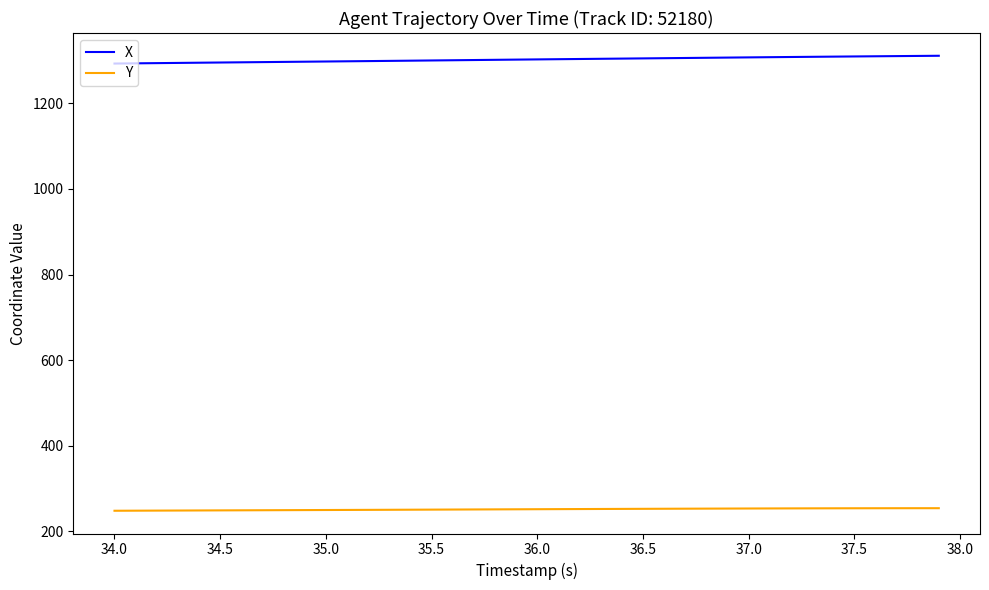

What is the greatest value displayed?

1311.3